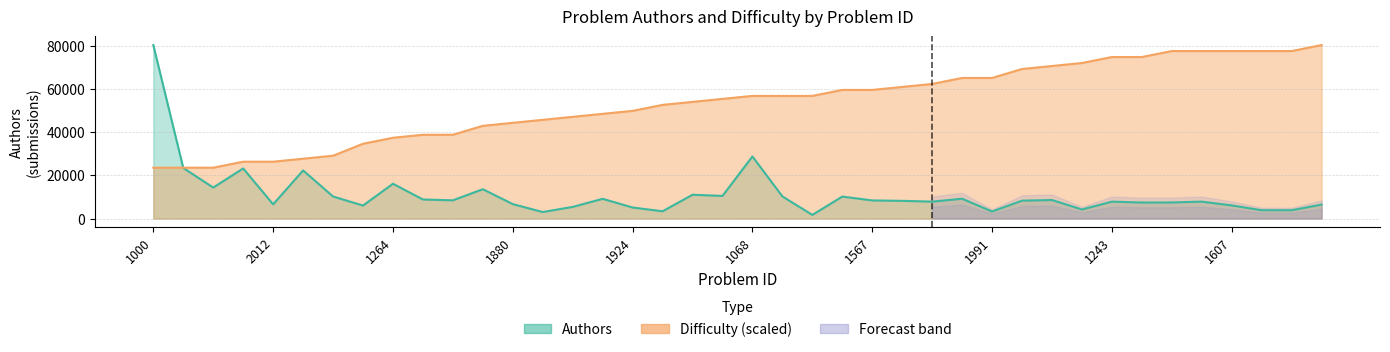

Reading right to left, transcribe all the data shown in this chart.

Authors: 6448.0	3828.0	3833.0	6069.0	7808.0	7422.0	7402.0	7806.0	4172.0	8553.0	8264.0	3249.0	9153.0	7810.0	8177.0	8363.0	10150.0	1668.0	10221.0	28700.0	10451.0	11000.0	3360.0	5091.0	9114.0	5378.0	2997.0	6669.0	13548.0	8416.0	8797.0	16080.0	6001.0	10190.0	22238.0	6559.0	23156.0	14319.0	23380.0	80218.0
Difficulty: 80218.0	77451.9	77451.9	77451.9	77451.9	77451.9	74685.7	74685.7	71919.6	70536.5	69153.4	65004.2	65004.2	62238.1	60855.0	59472.0	59472.0	56705.8	56705.8	56705.8	55322.8	53939.7	52556.6	49790.5	48407.4	47024.3	45641.3	44258.2	42875.1	38725.9	38725.9	37342.9	34576.7	29044.4	27661.4	26278.3	26278.3	23512.2	23512.2	23512.2